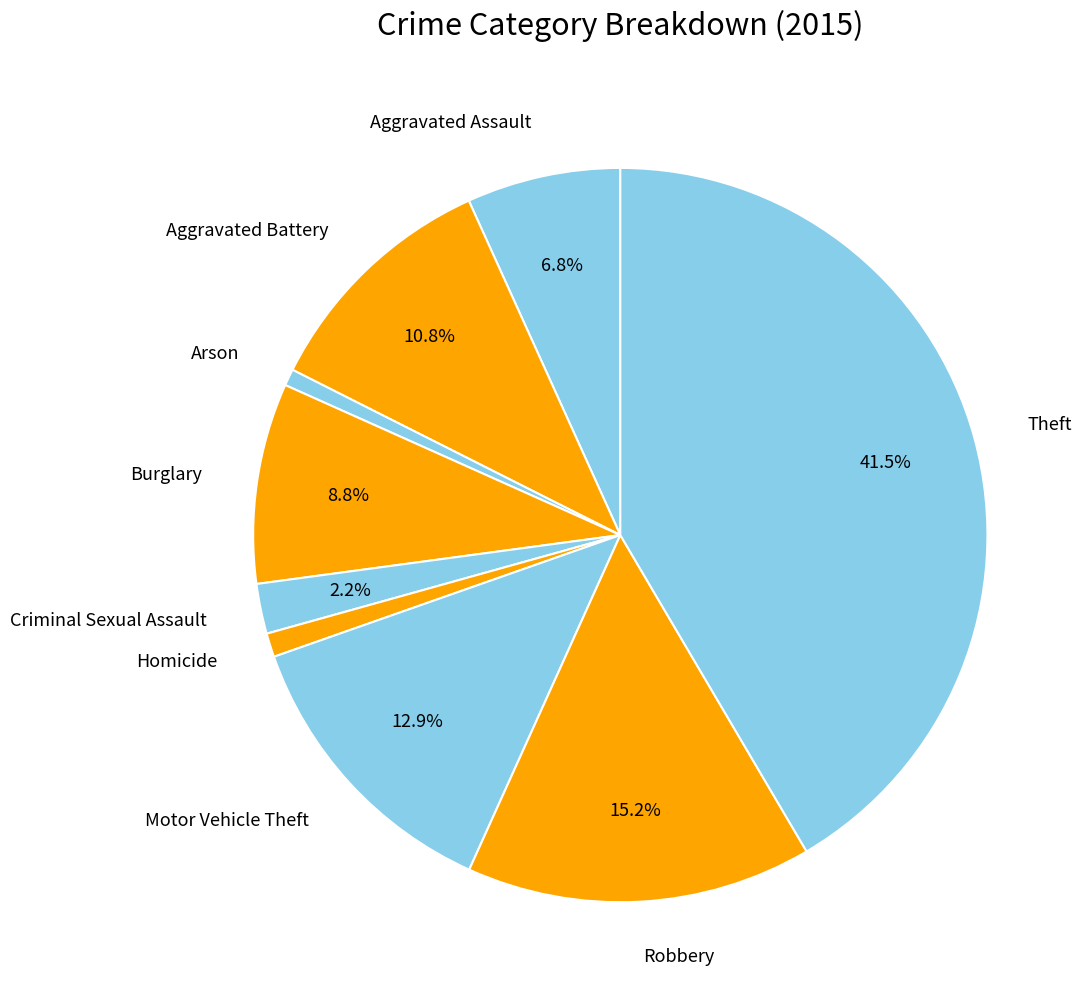

Which slice is the largest?

Theft